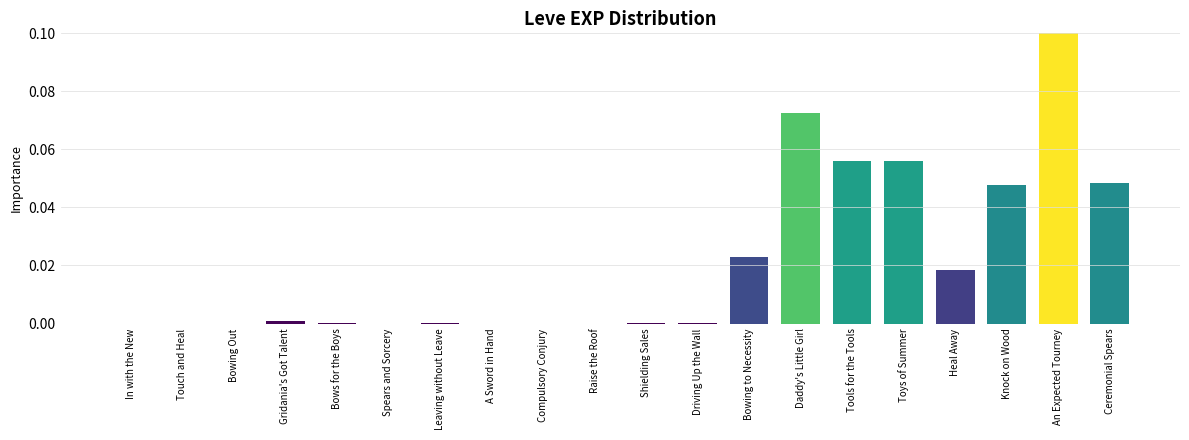

The chart shows a value of 0.0 at Heal Away. True or false?

True